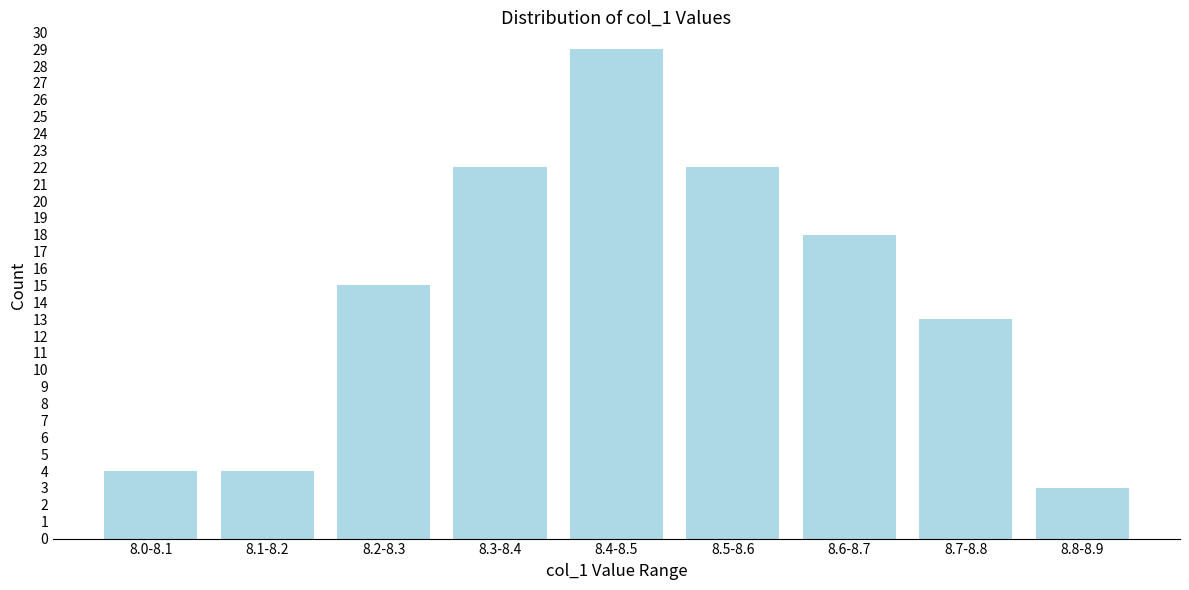

Reading right to left, what are all the values shown in this chart?

8.8-8.9=3	8.7-8.8=13	8.6-8.7=18	8.5-8.6=22	8.4-8.5=29	8.3-8.4=22	8.2-8.3=15	8.1-8.2=4	8.0-8.1=4